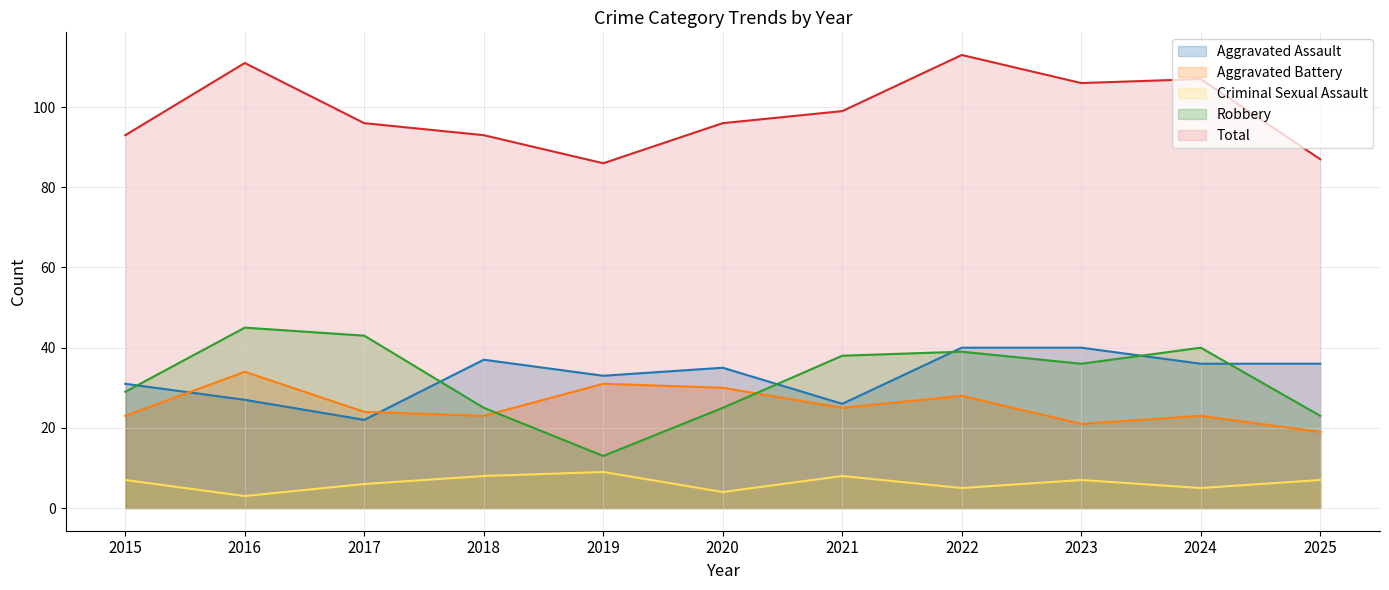

Which series has the widest spread of values?

Robbery